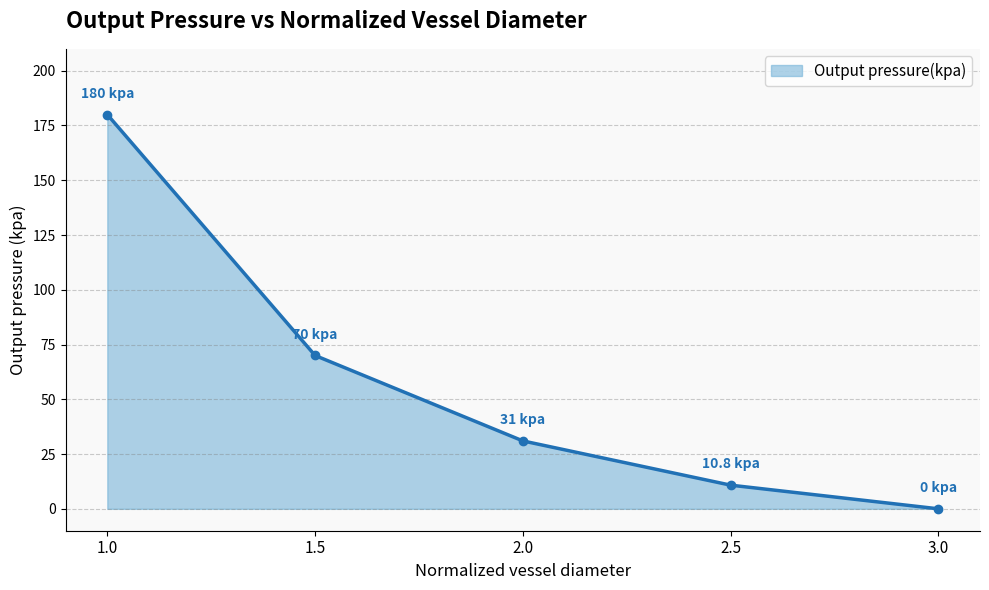

How many values are below 31?

2